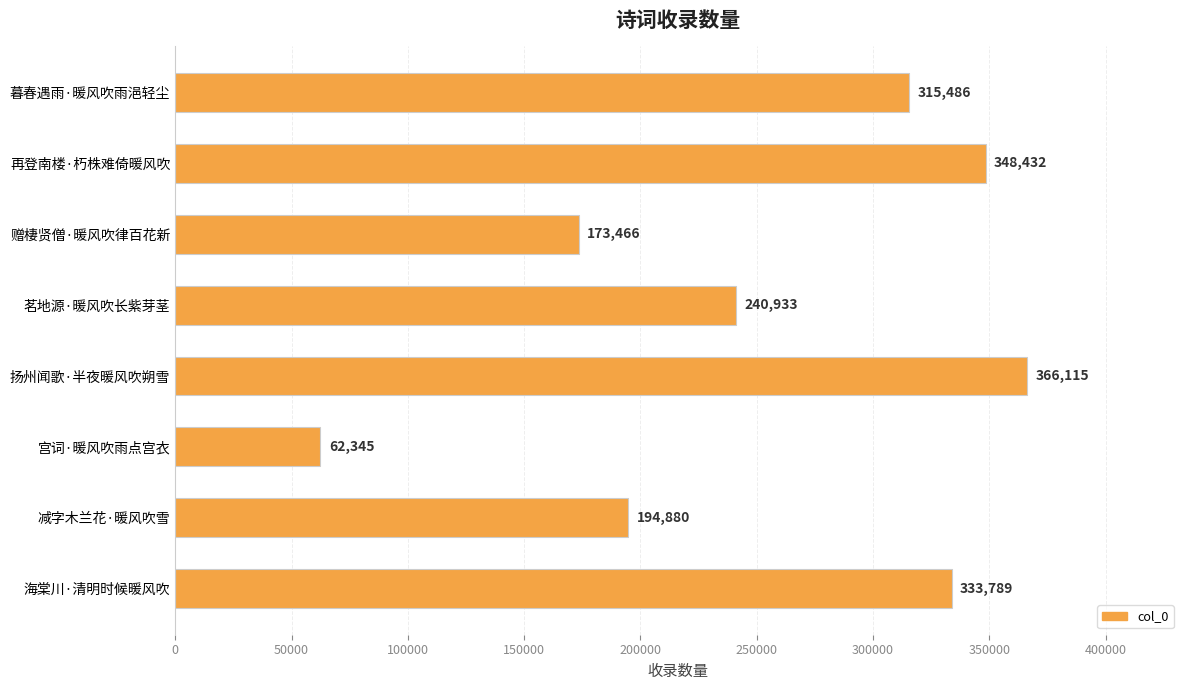

How many series are shown in this chart?

1